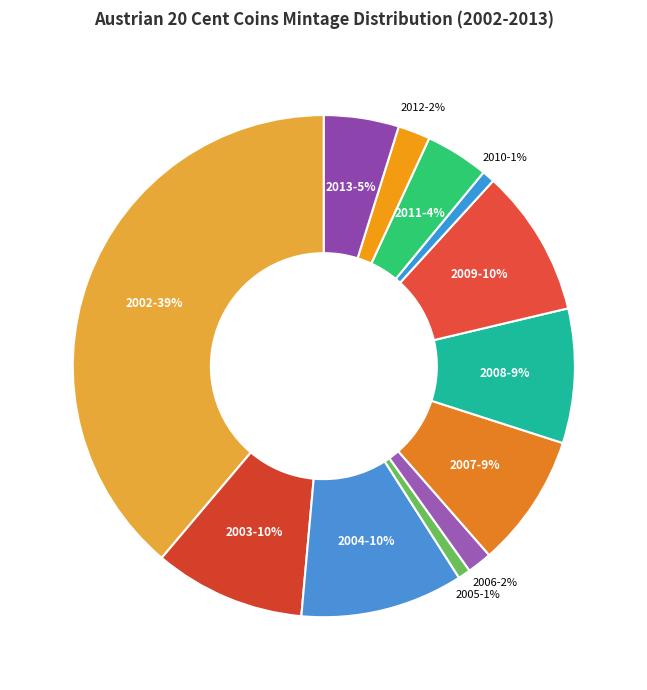

Which slice is the largest?

2002